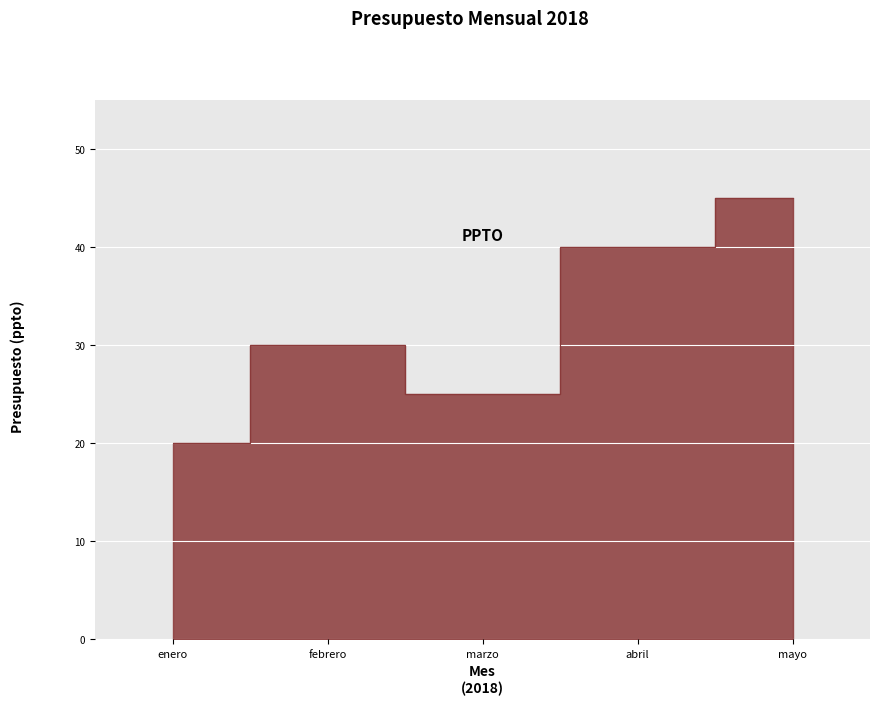

What is the label of the 1st point from the right?

mayo